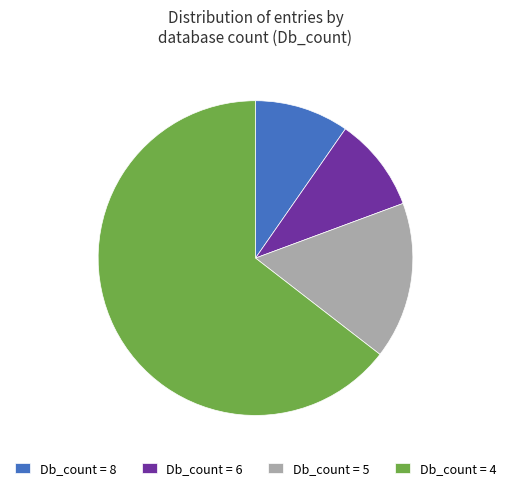

Is it true that Db_count = 8 is 3% of the pie?

False